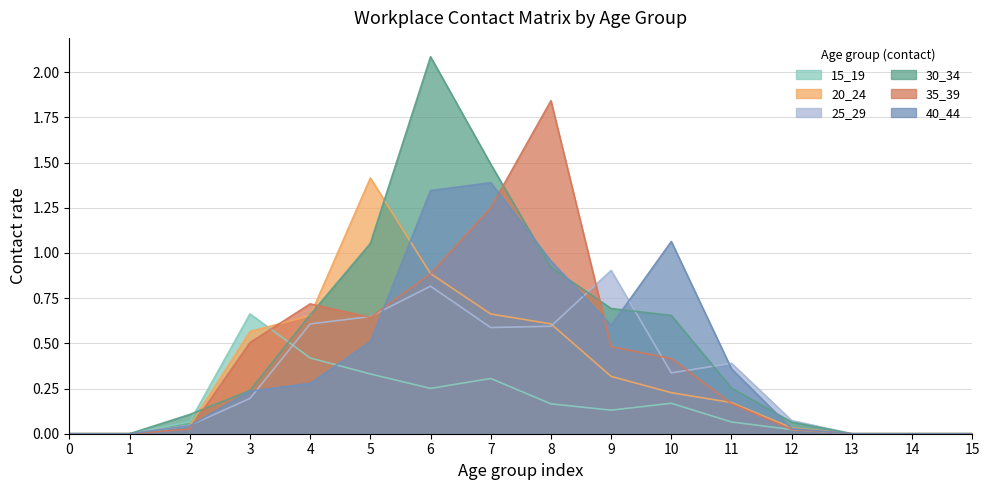

Reading left to right, extract all data points from this chart.

15_19: 0.0	0.0	0.1	0.7	0.4	0.3	0.3	0.3	0.2	0.1	0.2	0.1	0.0	0.0	0.0	0.0
20_24: 0.0	0.0	0.0	0.6	0.7	1.4	0.9	0.7	0.6	0.3	0.2	0.2	0.0	0.0	0.0	0.0
25_29: 0.0	0.0	0.0	0.2	0.6	0.6	0.8	0.6	0.6	0.9	0.3	0.4	0.1	0.0	0.0	0.0
30_34: 0.0	0.0	0.1	0.2	0.7	1.1	2.1	1.5	0.9	0.7	0.7	0.3	0.1	0.0	0.0	0.0
35_39: 0.0	0.0	0.0	0.5	0.7	0.6	0.9	1.3	1.8	0.5	0.4	0.2	0.0	0.0	0.0	0.0
40_44: 0.0	0.0	0.0	0.2	0.3	0.5	1.3	1.4	1.0	0.6	1.1	0.4	0.0	0.0	0.0	0.0